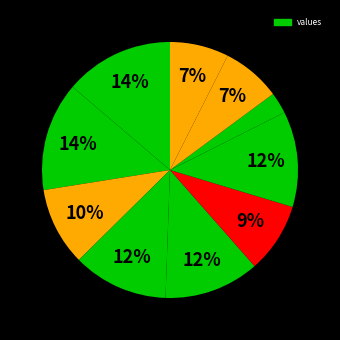

How many segments does this pie chart have?

10